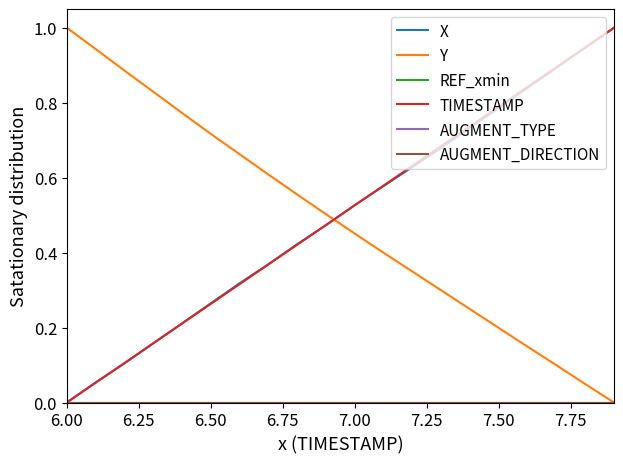

Which series has the largest range (max minus min)?

X